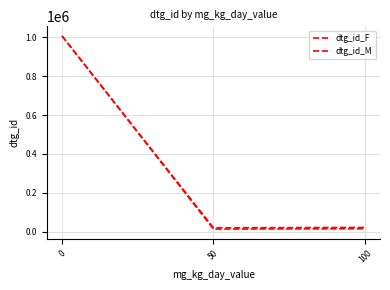

How many lines are shown in the chart?

2